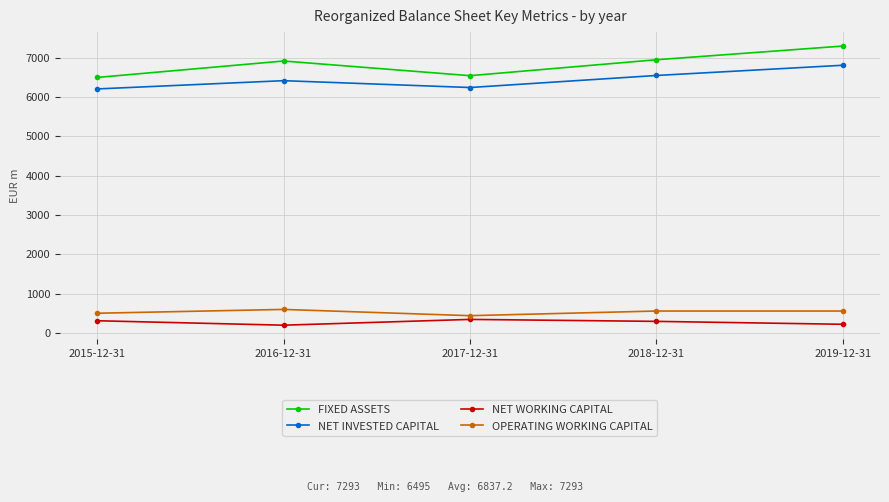

What is the maximum value for NET INVESTED CAPITAL?

6805